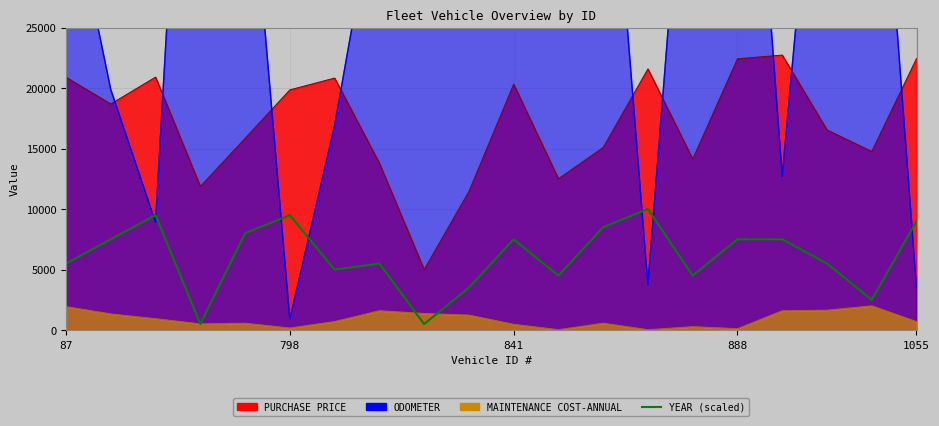

Does the chart have visible grid lines?

Yes